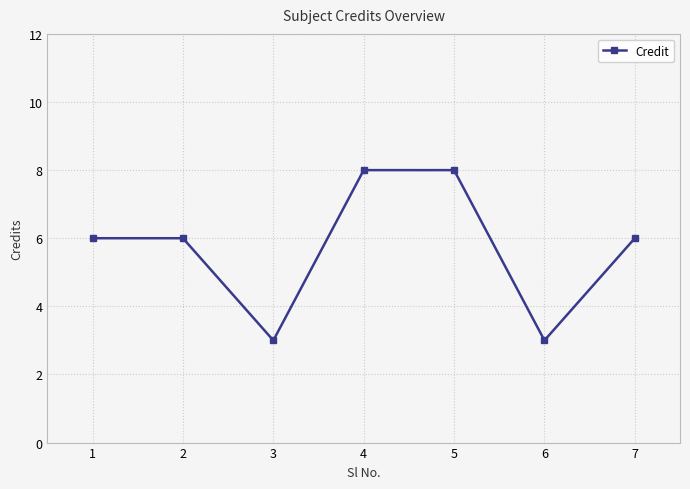

Reading left to right, list all the values displayed in this chart.

1=6	2=6	3=3	4=8	5=8	6=3	7=6